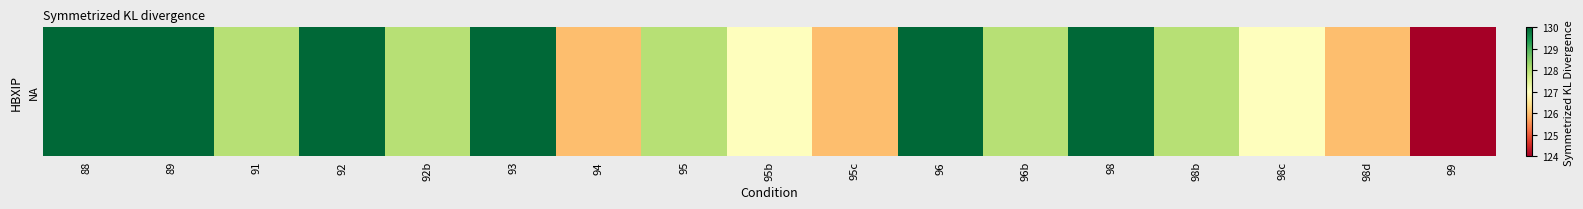

Rank the categories by value from lowest to highest.

99, 94, 95c, 98d, 95b, 98c, 91, 92b, 95, 96b, 98b, 88, 89, 92, 93, 96, 98